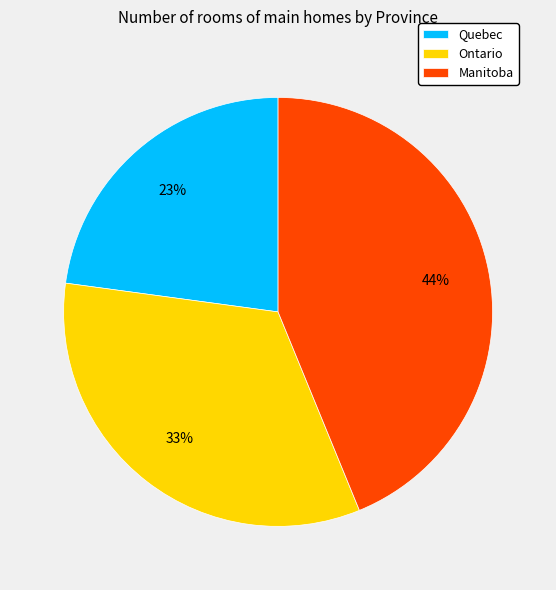

Count the number of slices in the pie.

3